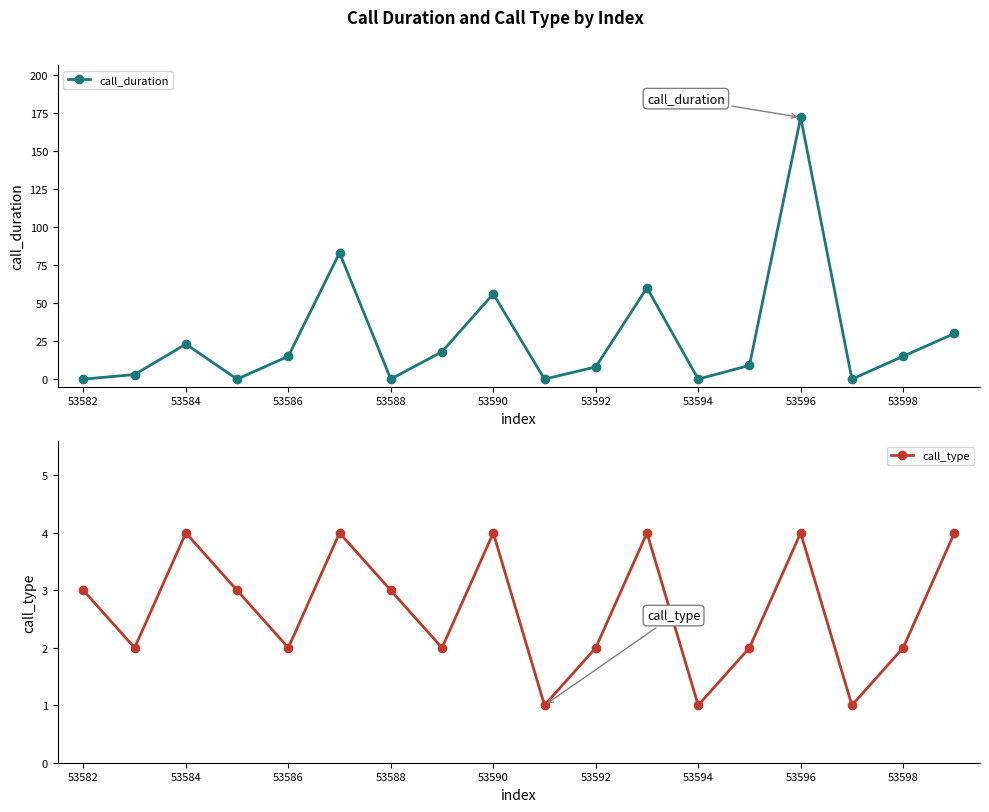

What is the maximum value for call_duration?

172